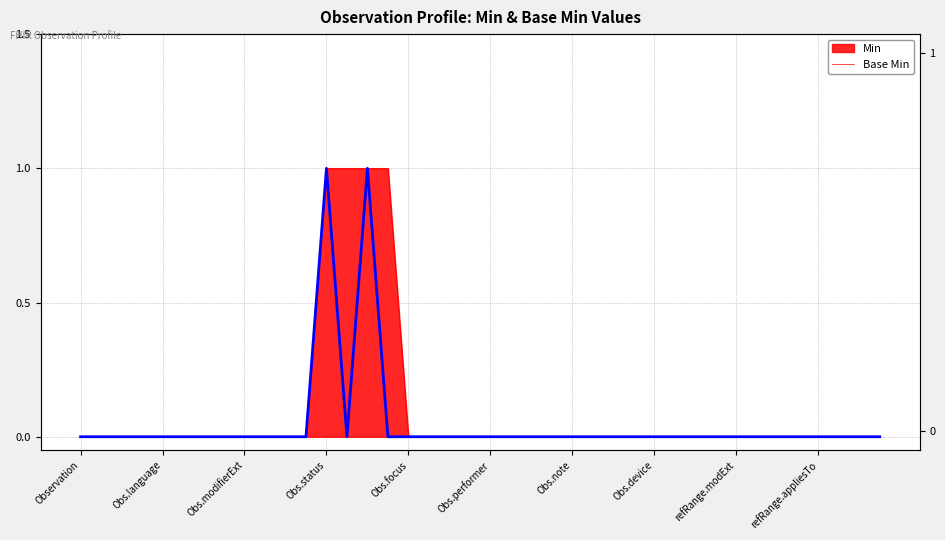

Which has a higher value, 28 or 34?

28